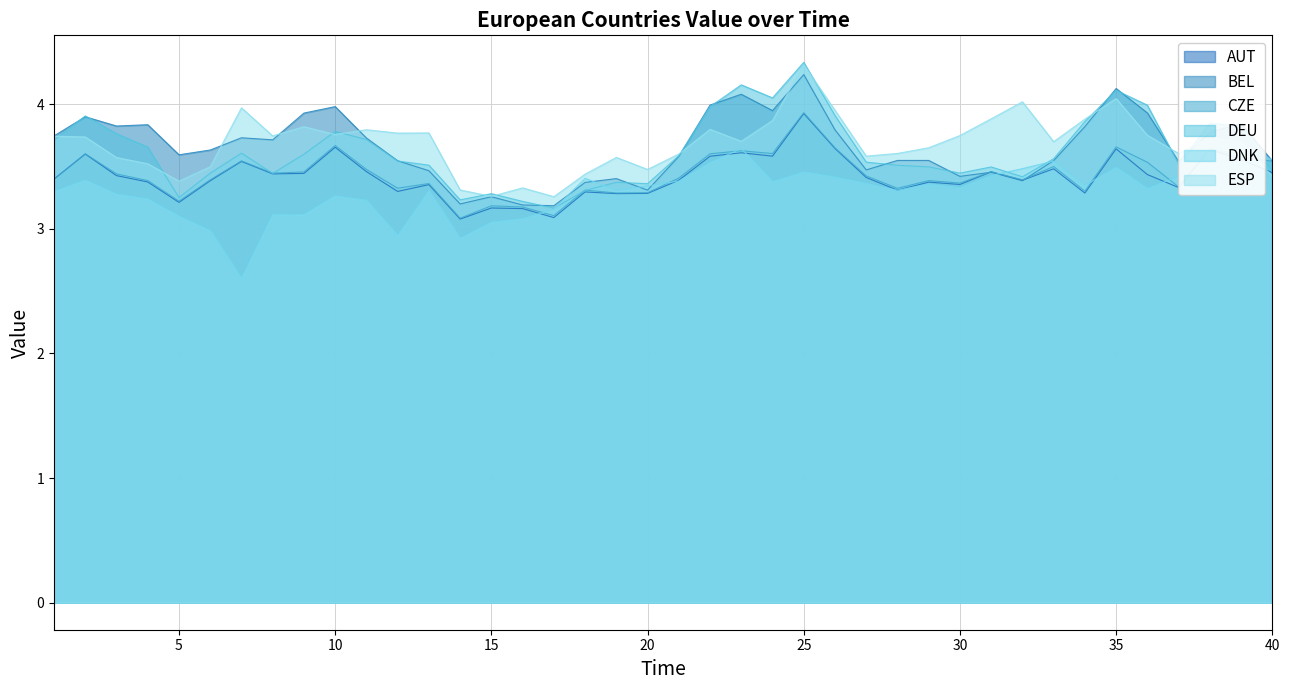

At which category does CZE reach its first local valley?

5